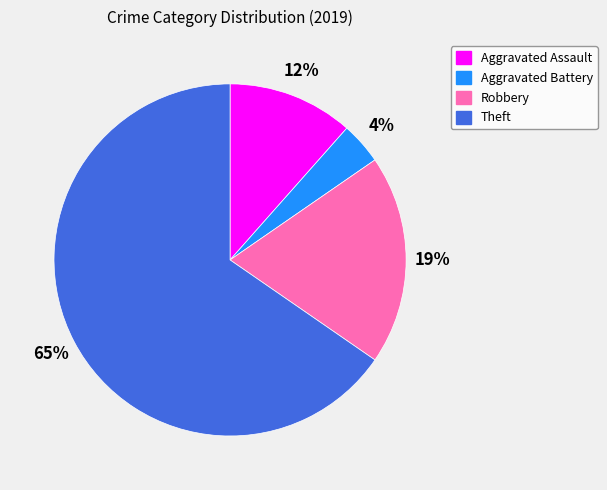

Approximately how many times larger is the value at Aggravated Assault compared to Aggravated Battery?

3.0